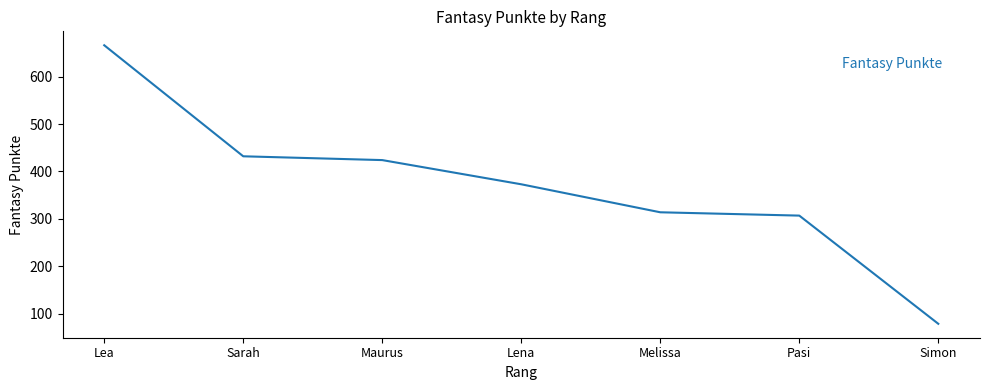

Which label corresponds to the smallest value in the chart?

Simon